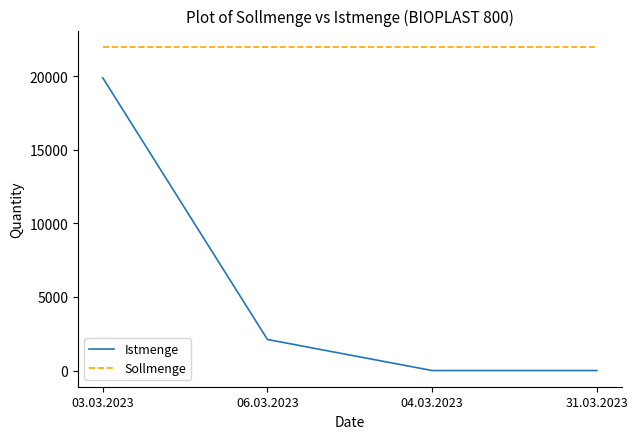

Is it true that Istmenge equals 0 at 31.03.2023?

True